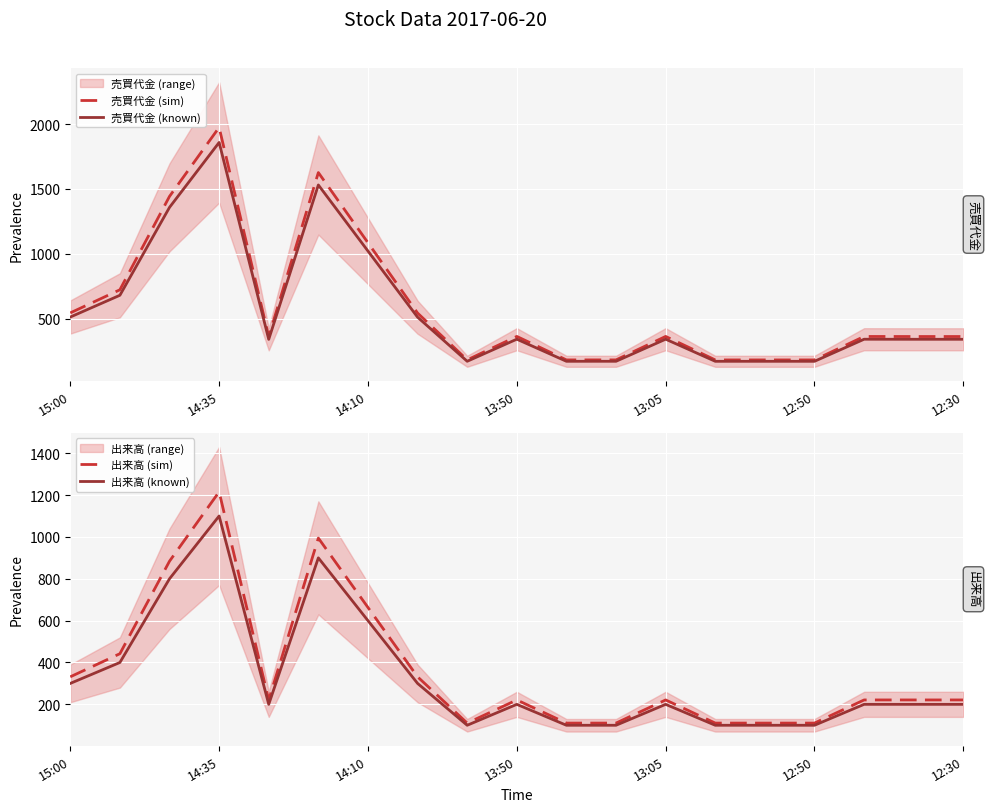

What is the difference between the 出来高 (sim) values at 7 and 9?

110.5